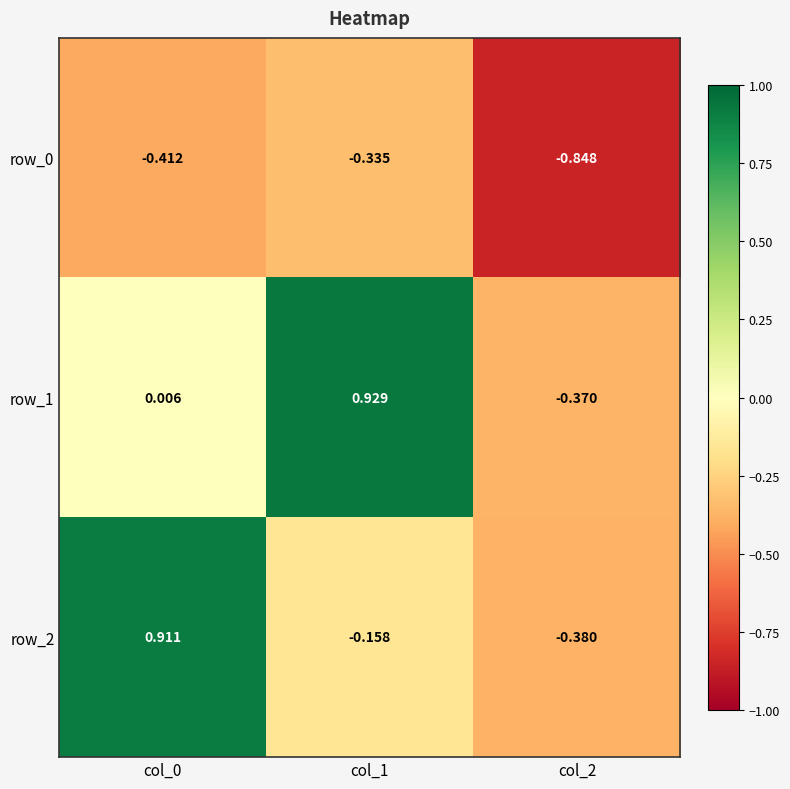

Is the value of row_2 at col_1 greater than the value of row_1 at col_1?

No